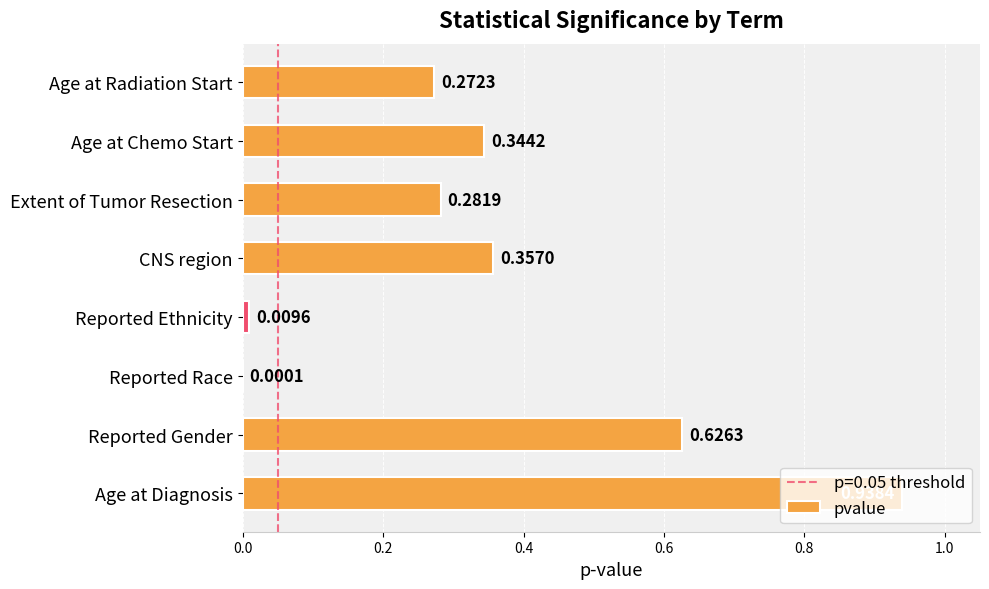

What is the sum of all values?

2.8